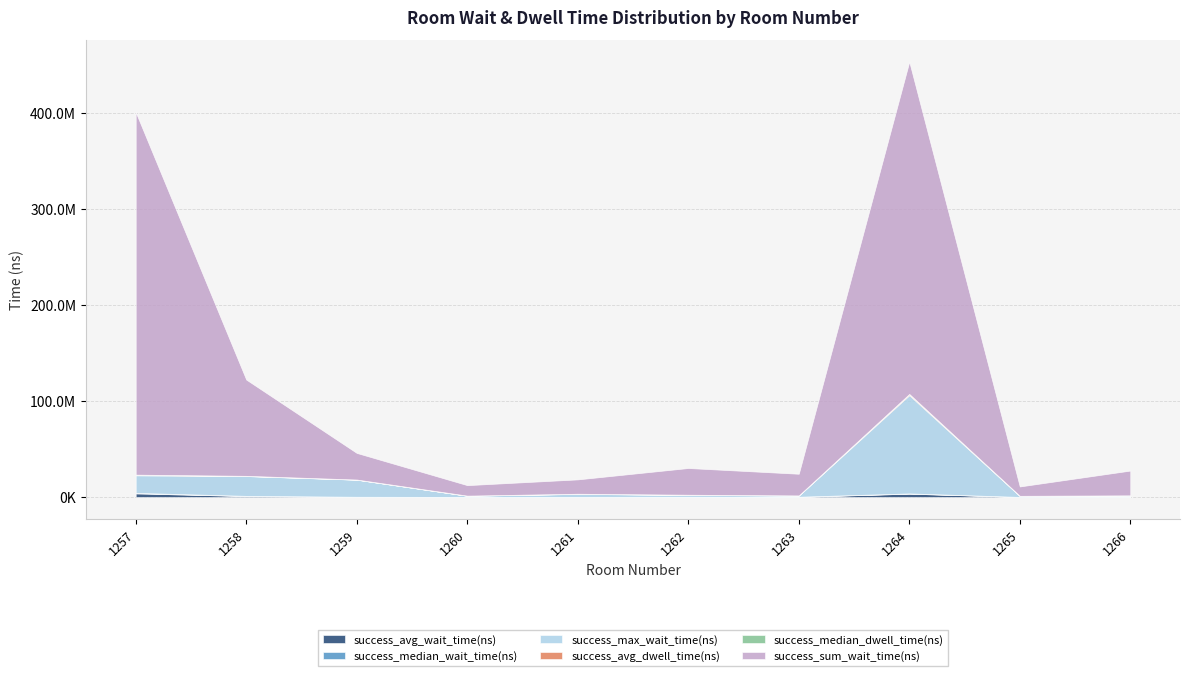

At how many categories does at least one series exceed 252552488?

2